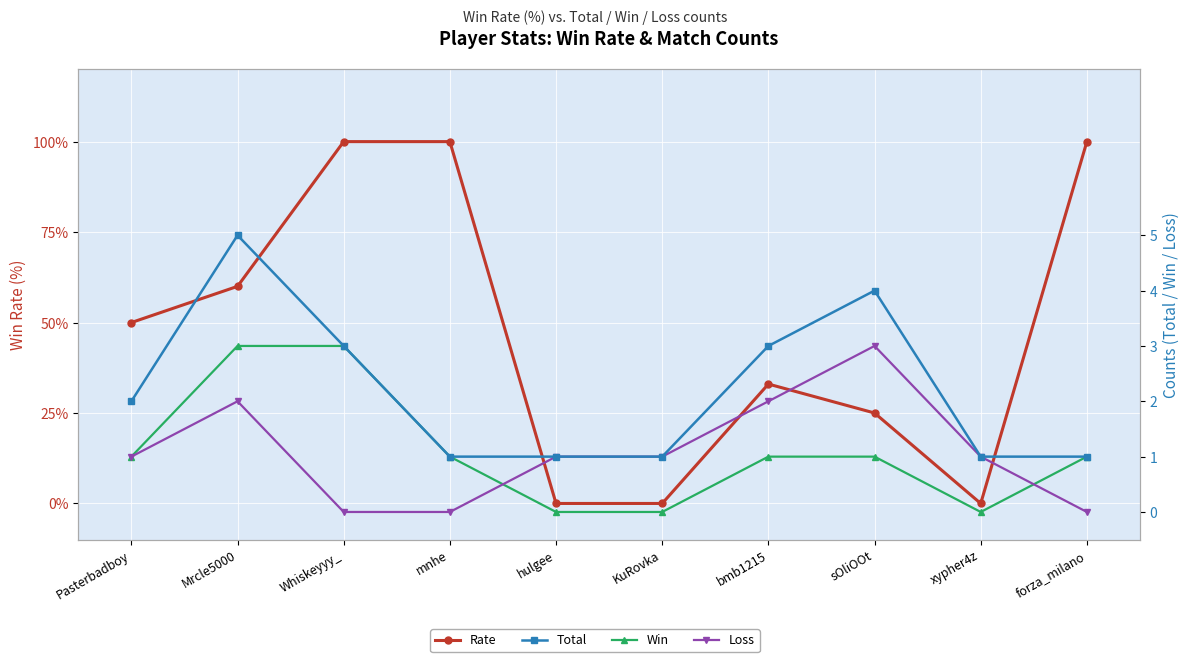

What is the approximate value of Loss at sOliOOt?

3